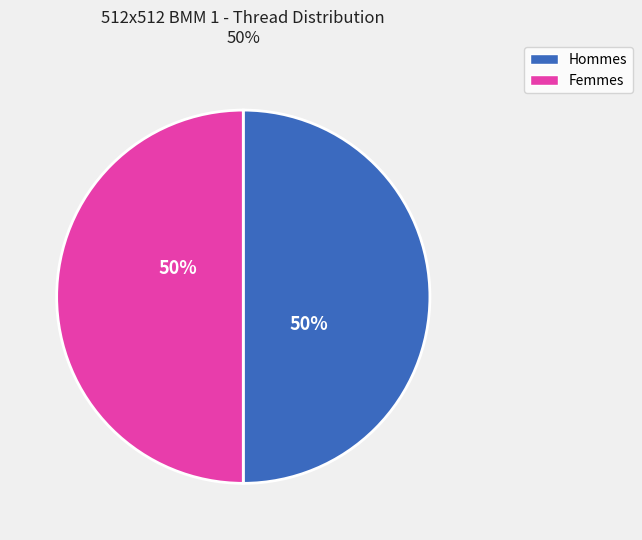

What is the ratio of the value at Femmes to the value at Hommes?

1.0